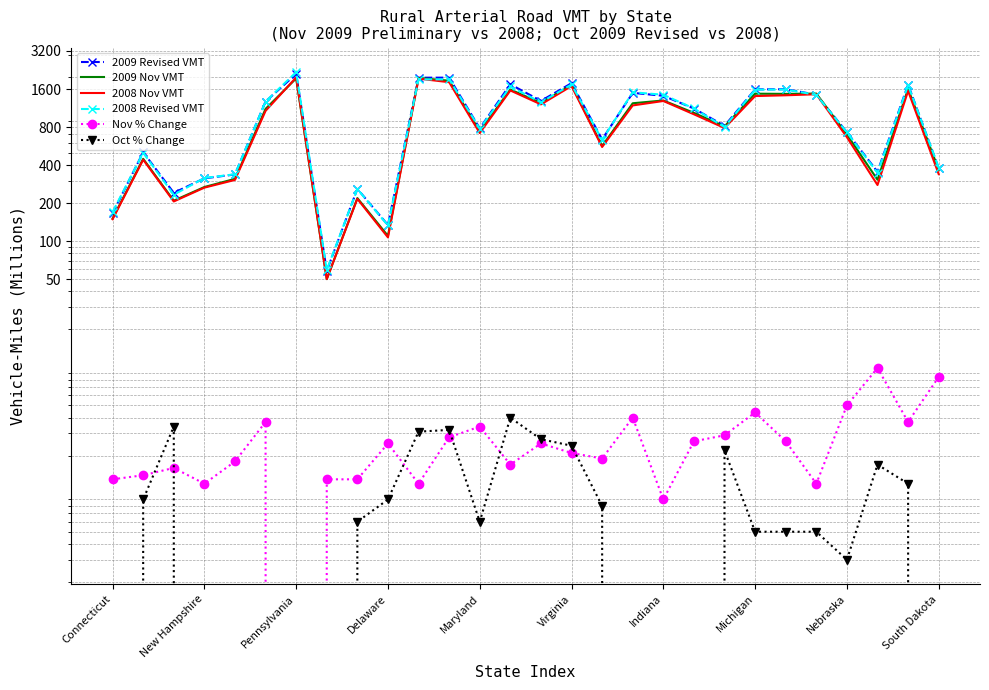

How many data points in 2008 Revised VMT are above 1122?

13